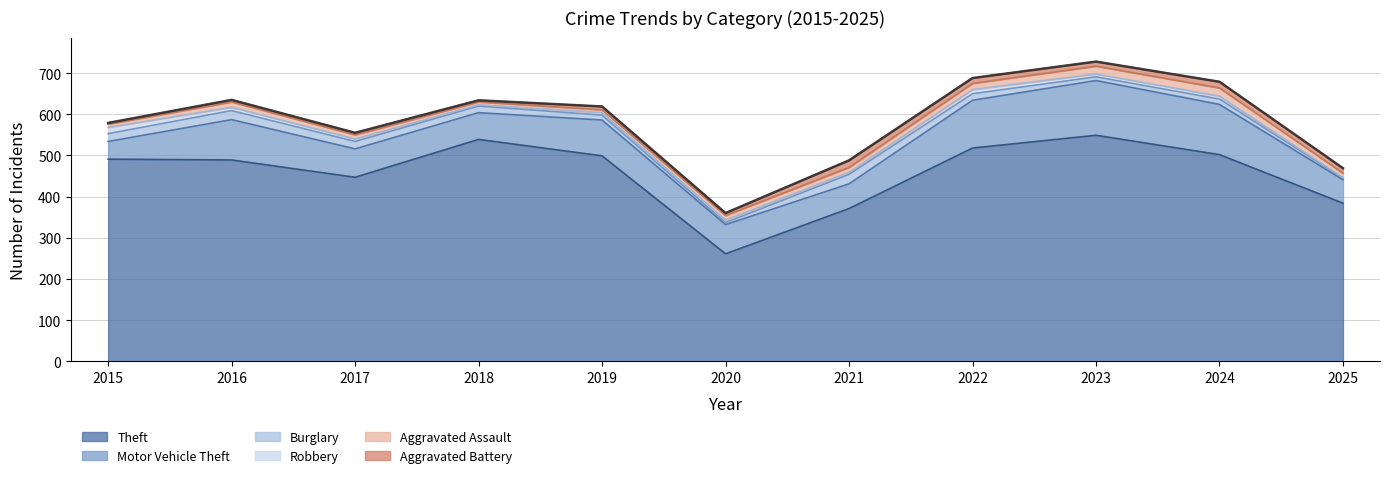

At which label does Aggravated Assault reach its minimum?

2018